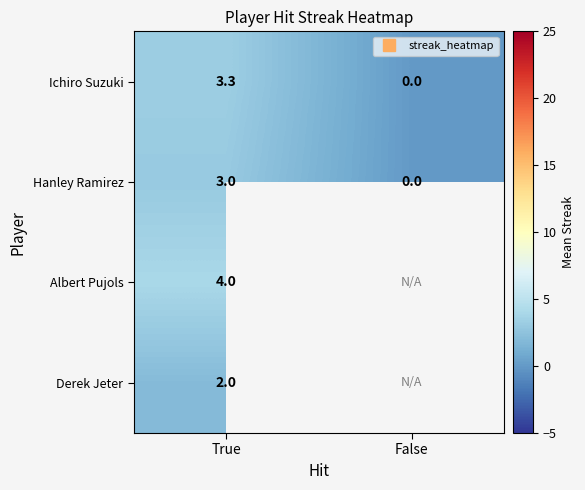

The value of Hanley Ramirez at True is 3.0. True or false?

True